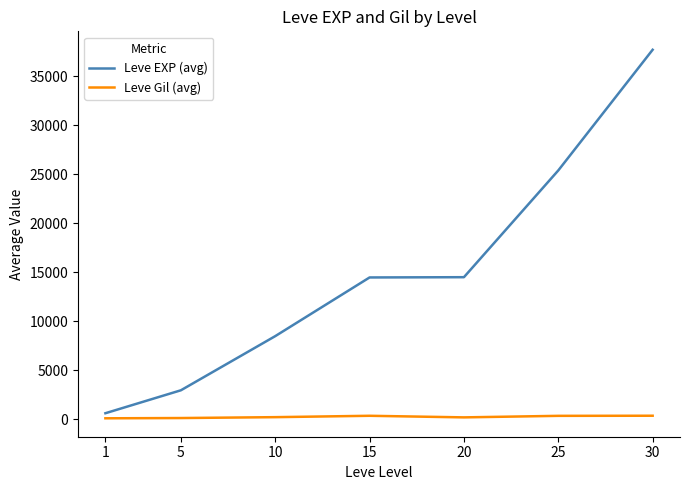

What is the difference between the maximum and minimum values in the Leve EXP (avg) series?

37085